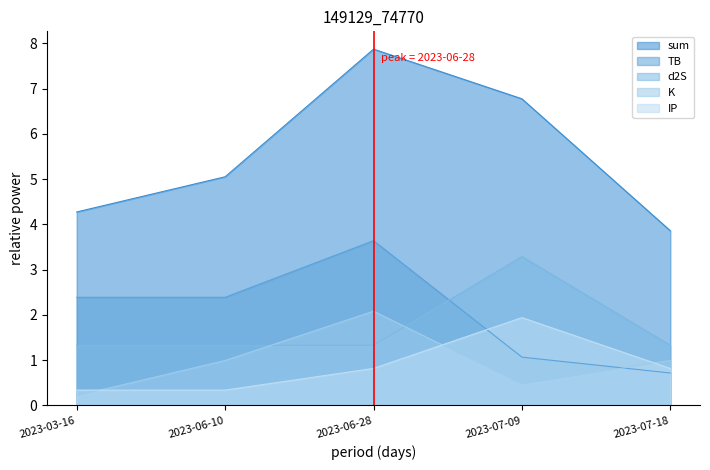

What is the difference between the TB values at 2023-06-28 and 2023-07-18?

2.9